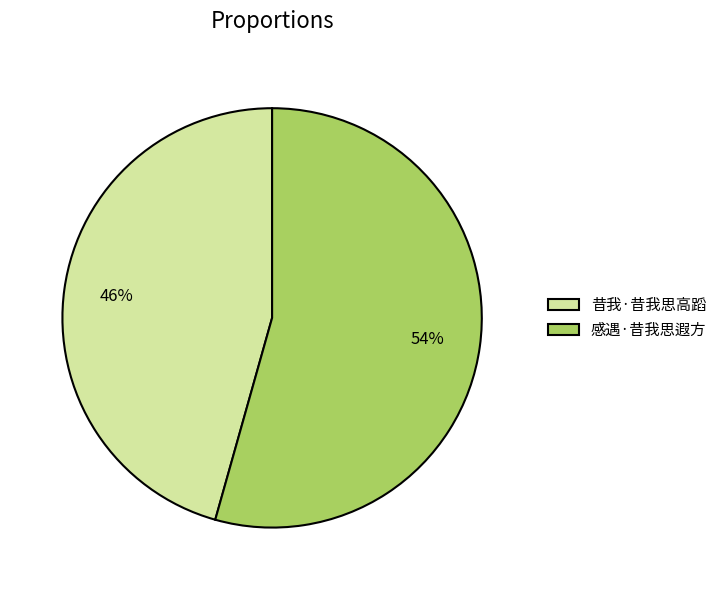

What percentage is the 昔我·昔我思高蹈 slice, to the nearest percent?

46%